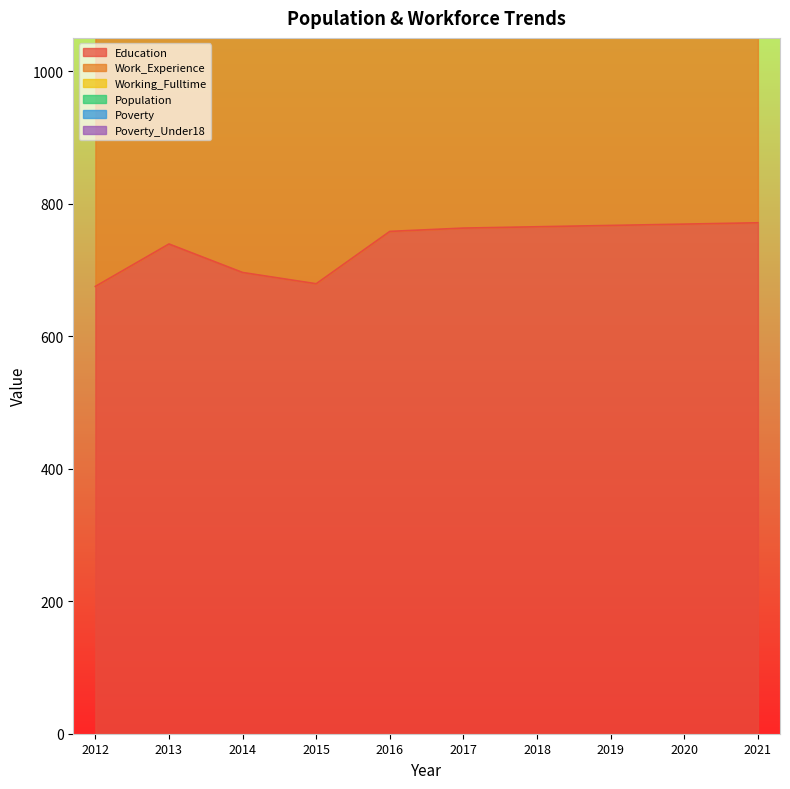

Is it true that Population equals 253 at 2020?

False